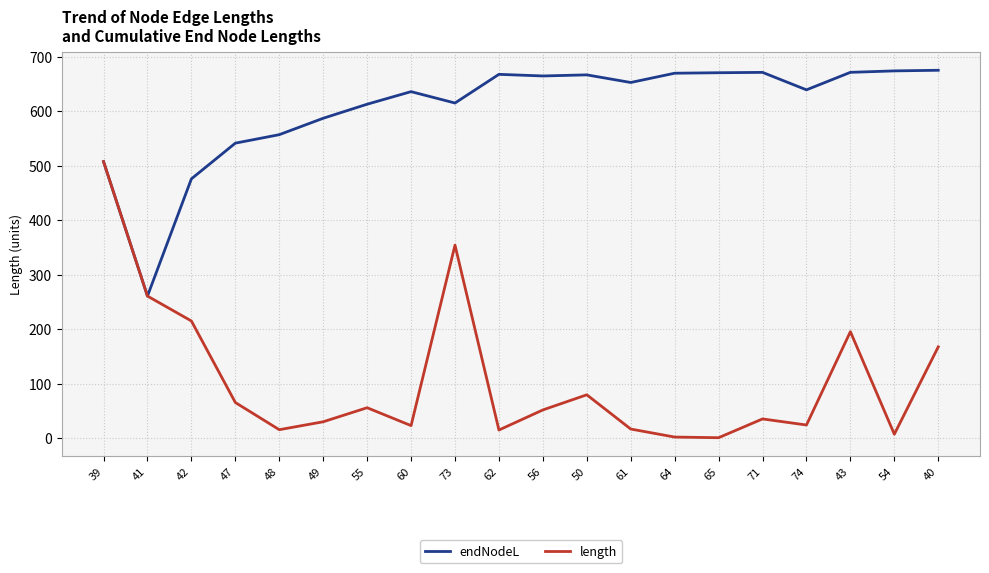

What is the difference between the maximum and minimum values in the length series?

506.6